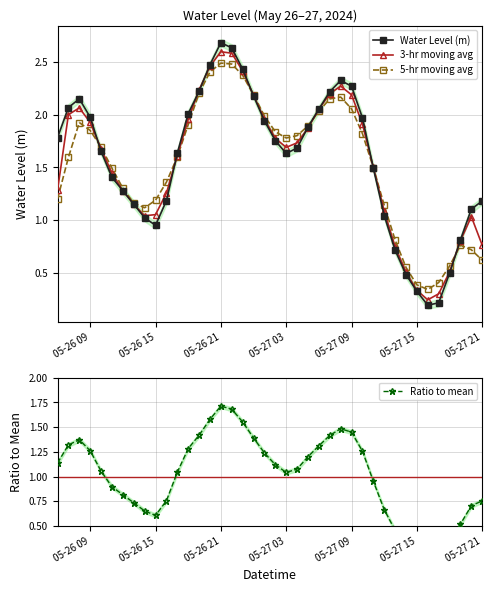

What is the difference between the maximum and minimum values in the Ratio to mean series?

1.6